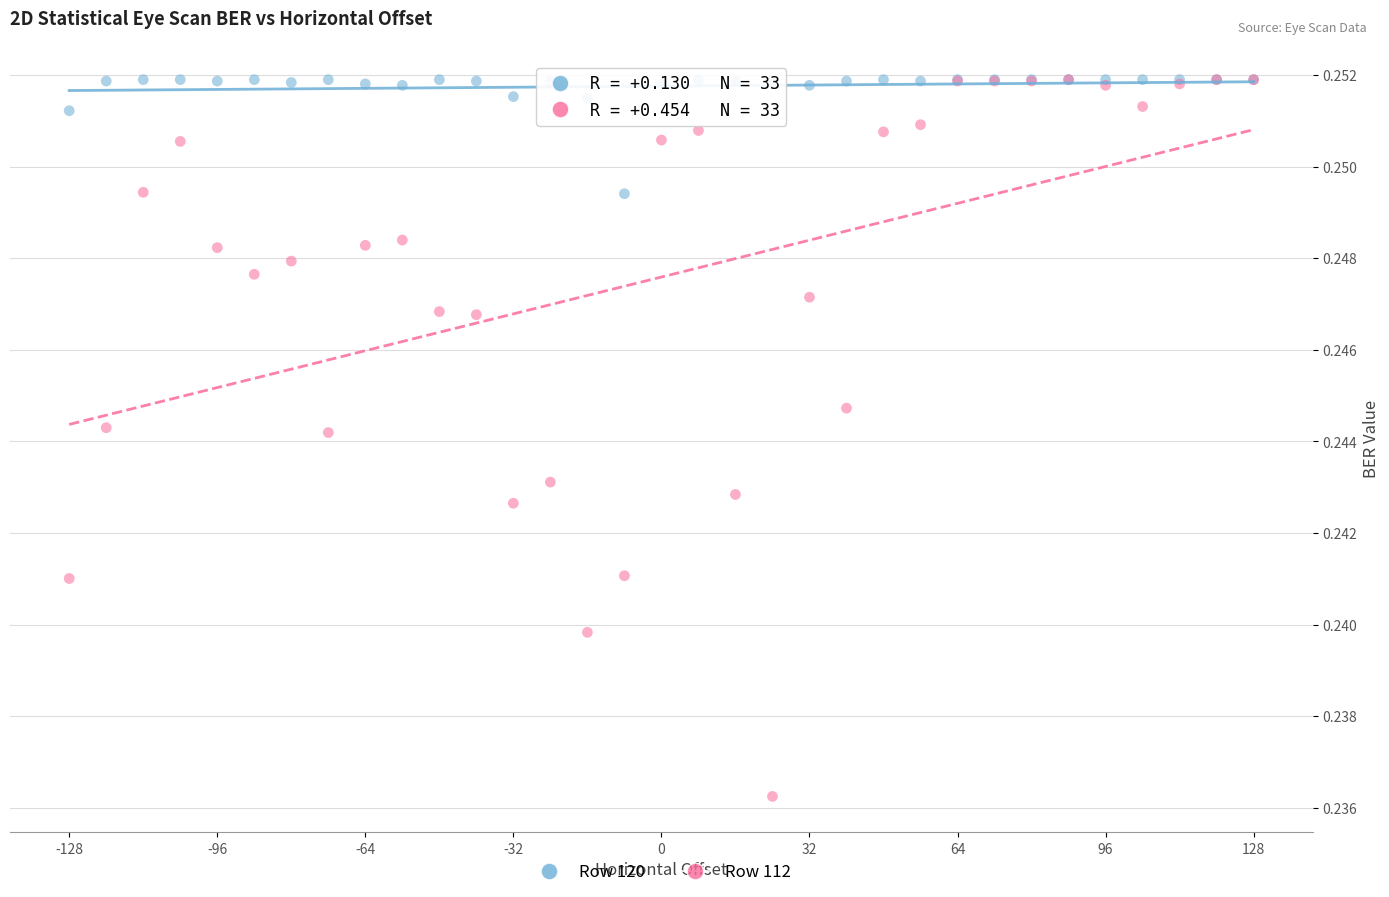

What are all the series names shown in the legend?

Row 120, Row 112